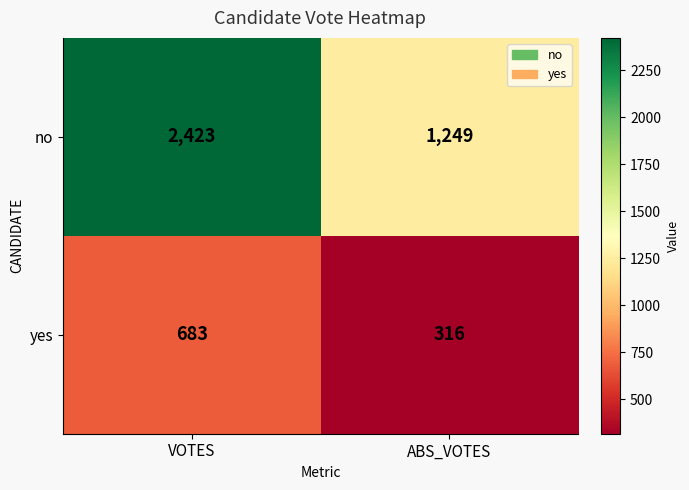

Reading left to right, transcribe all the data shown in this chart.

no: VOTES=2423	ABS_VOTES=1249
yes: VOTES=683	ABS_VOTES=316